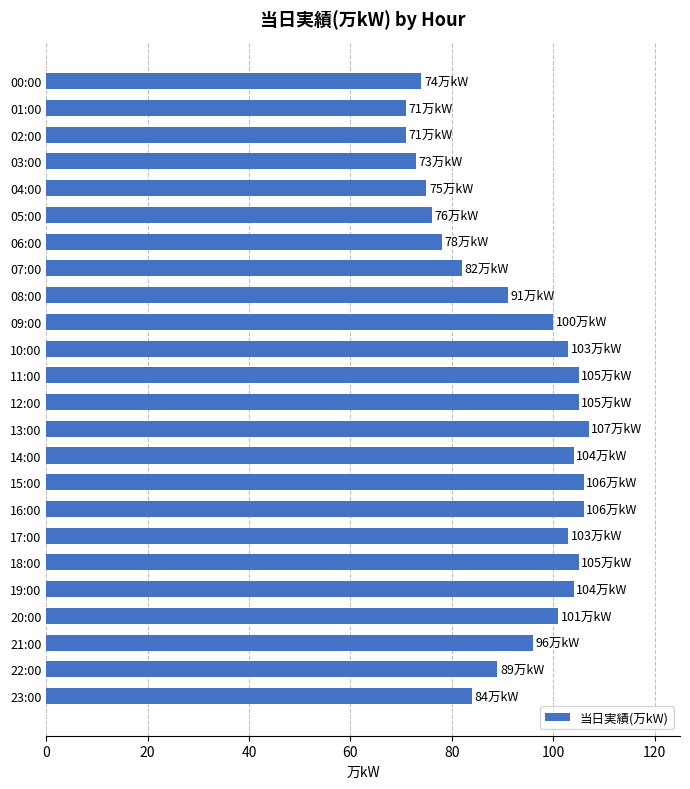

Where is the data nearest to the value 89?

22:00